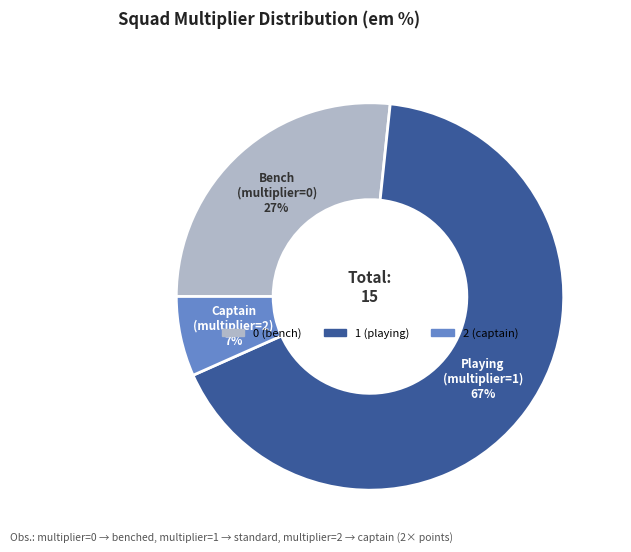

To the nearest percent, what is the average slice percentage?

33%